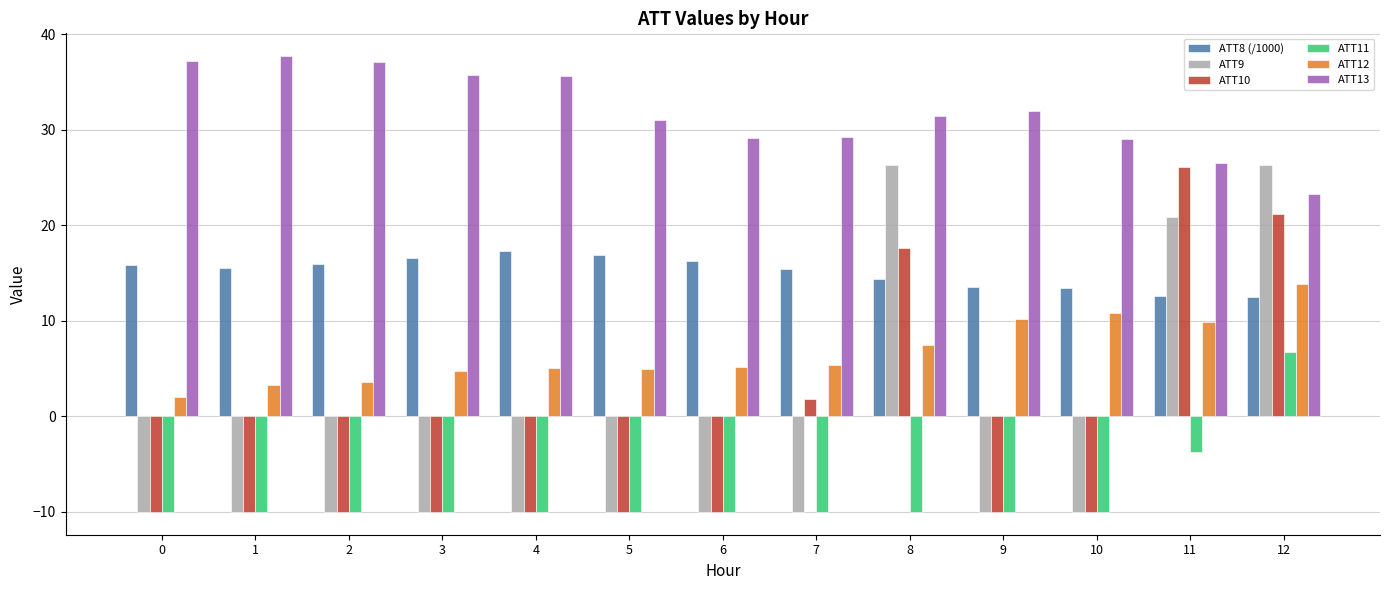

Between 7 and 10, which series saw the biggest shift?

ATT10